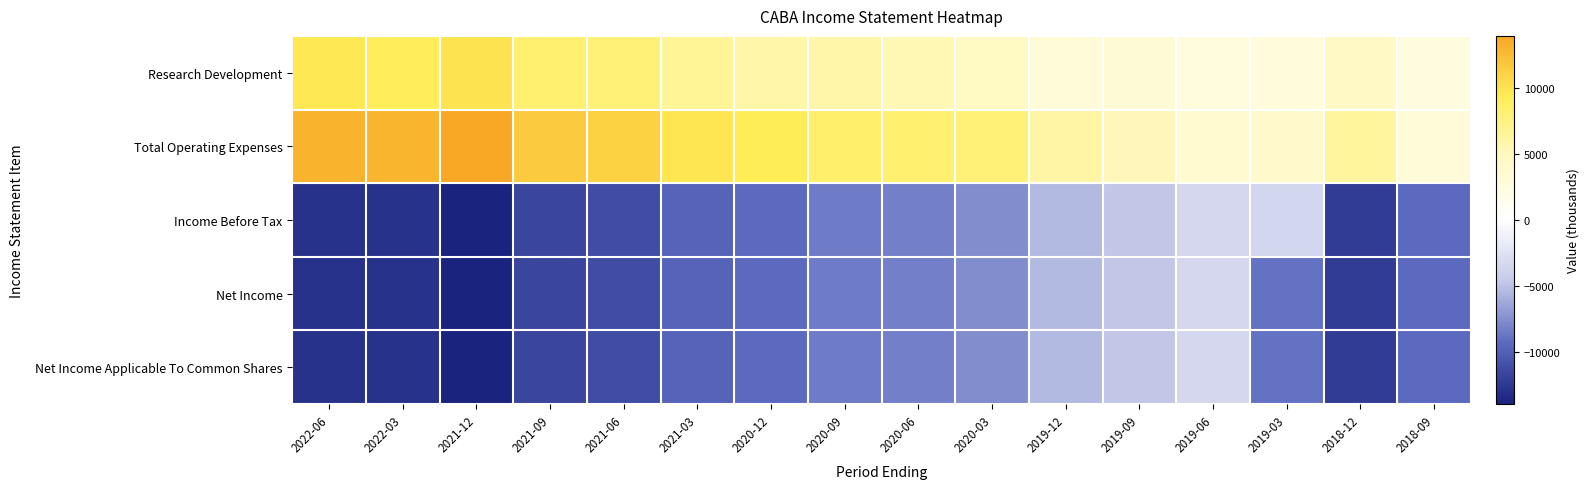

Which series changed the most between 2022-03 and 2021-12?

Income Before Tax